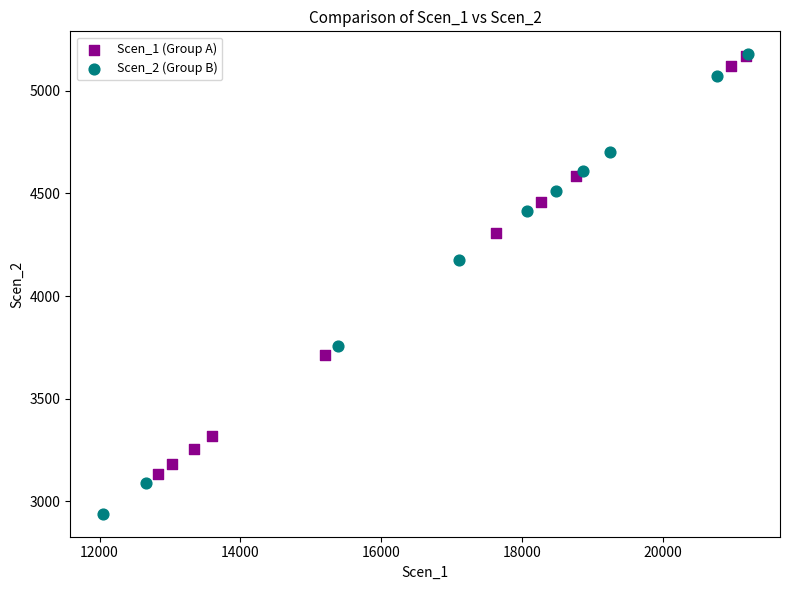

Which series has the largest Y range (max minus min)?

Scen_2 (Group B)